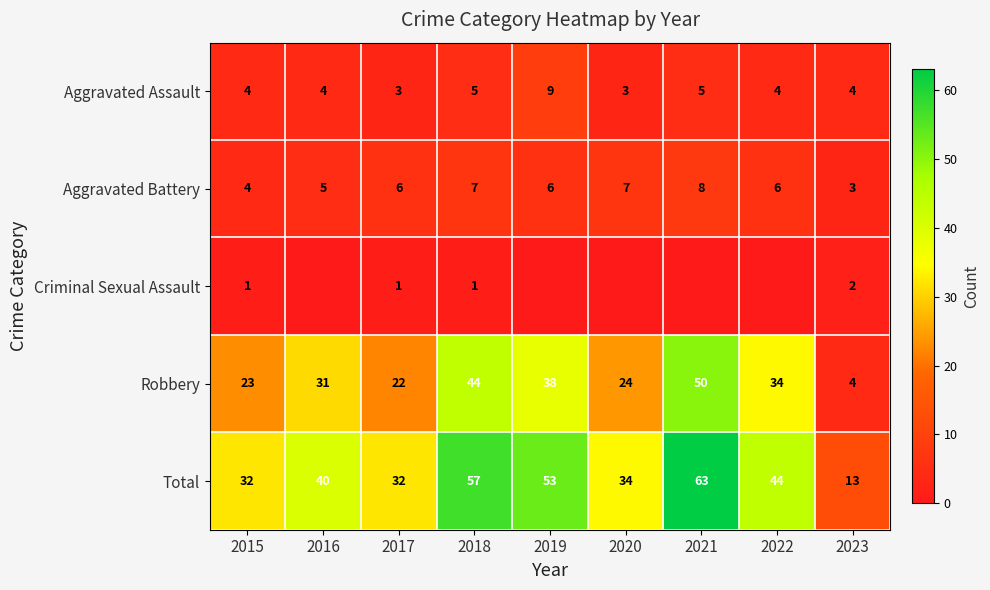

What is the greatest value displayed?

63